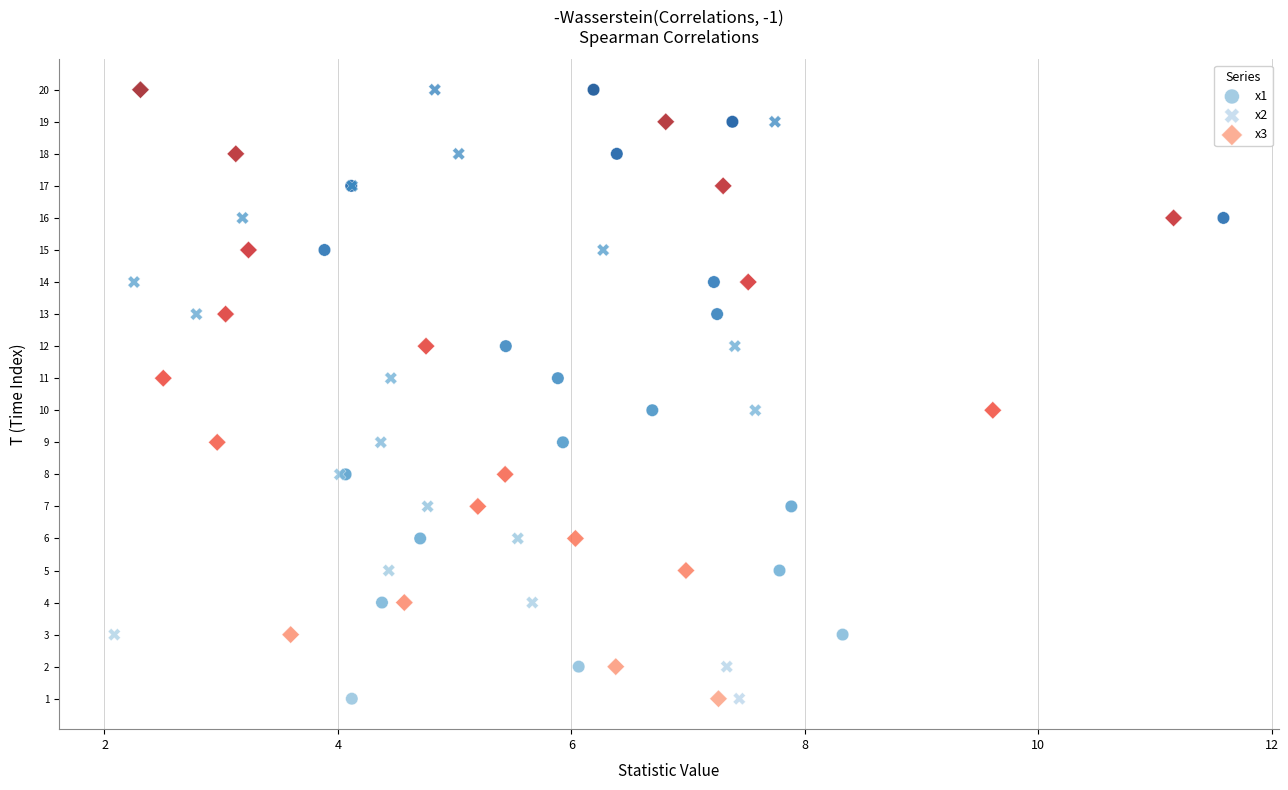

What are all the series names shown in the legend?

x1, x2, x3